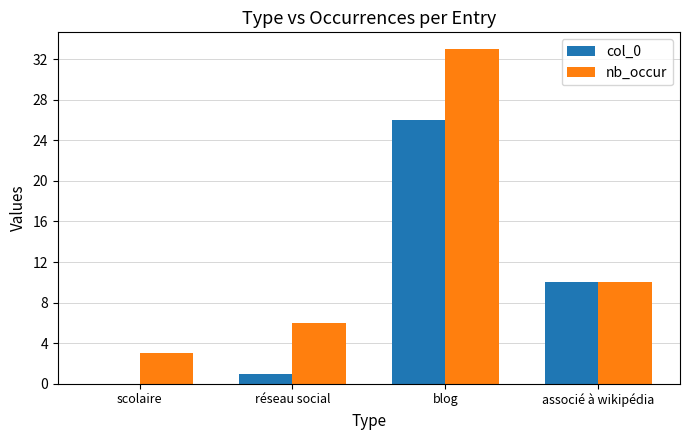

How many distinct data groups are displayed?

2